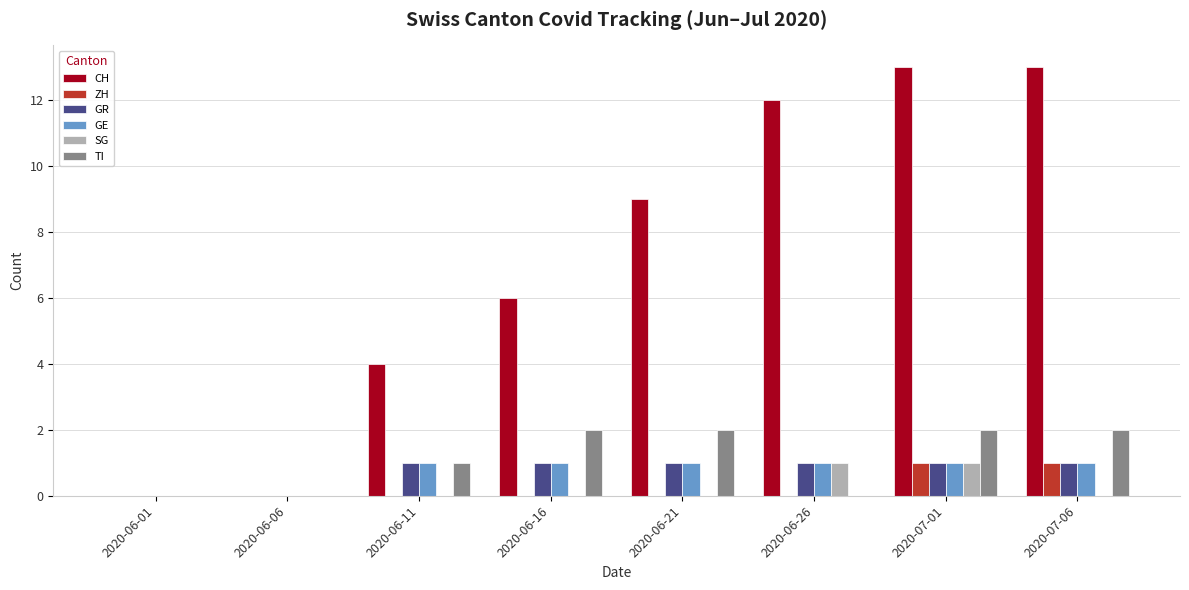

What is the average value of the GR series?

1